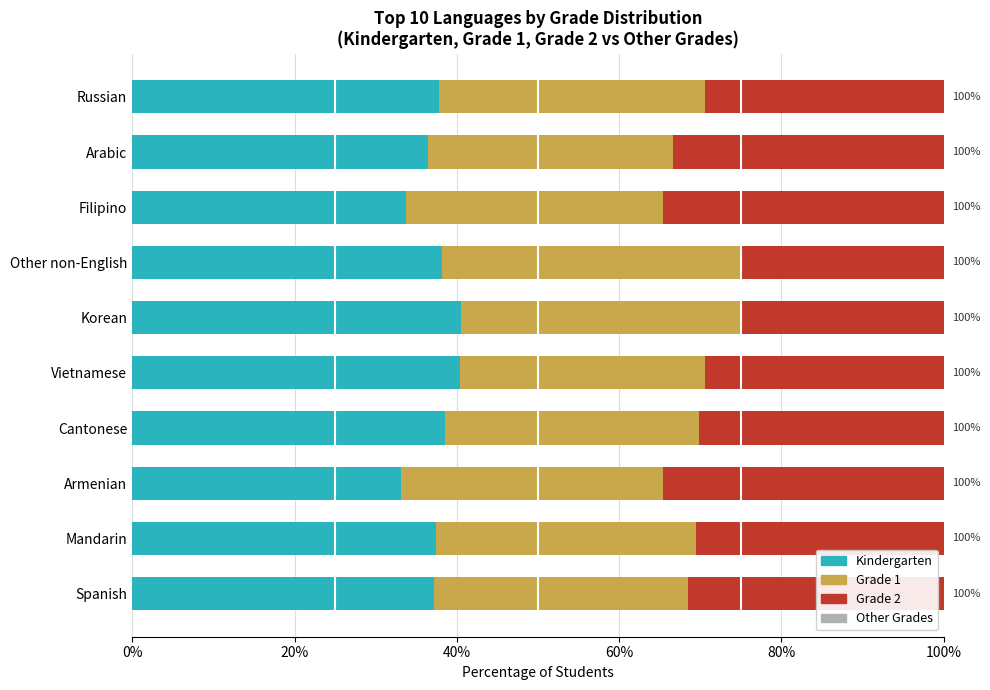

What is the sum of all Kindergarten values?

373.5